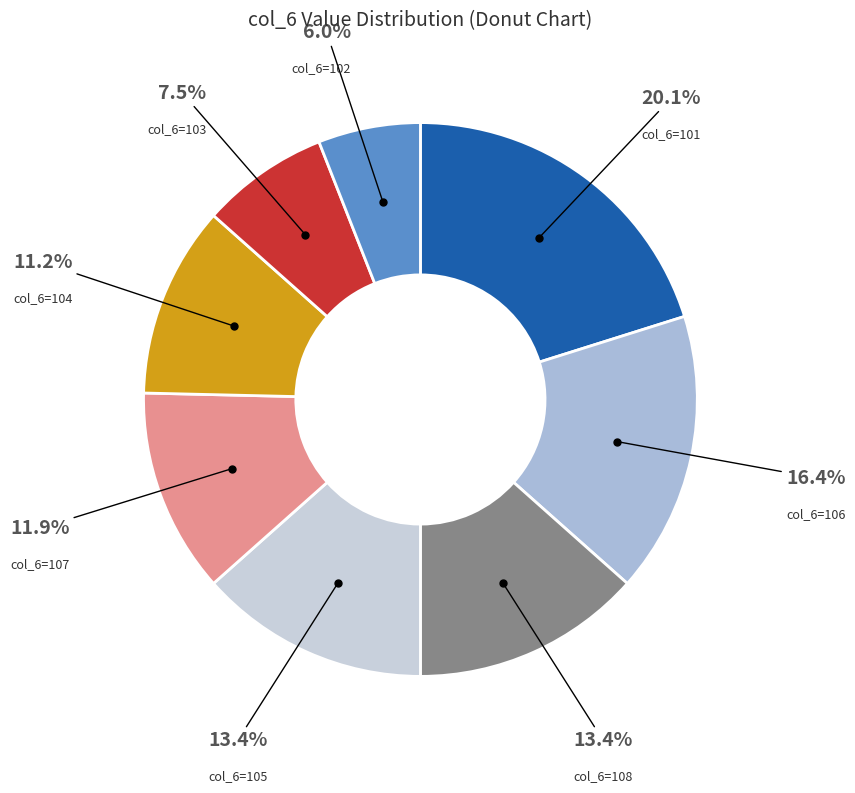

Which slice is the smallest?

102